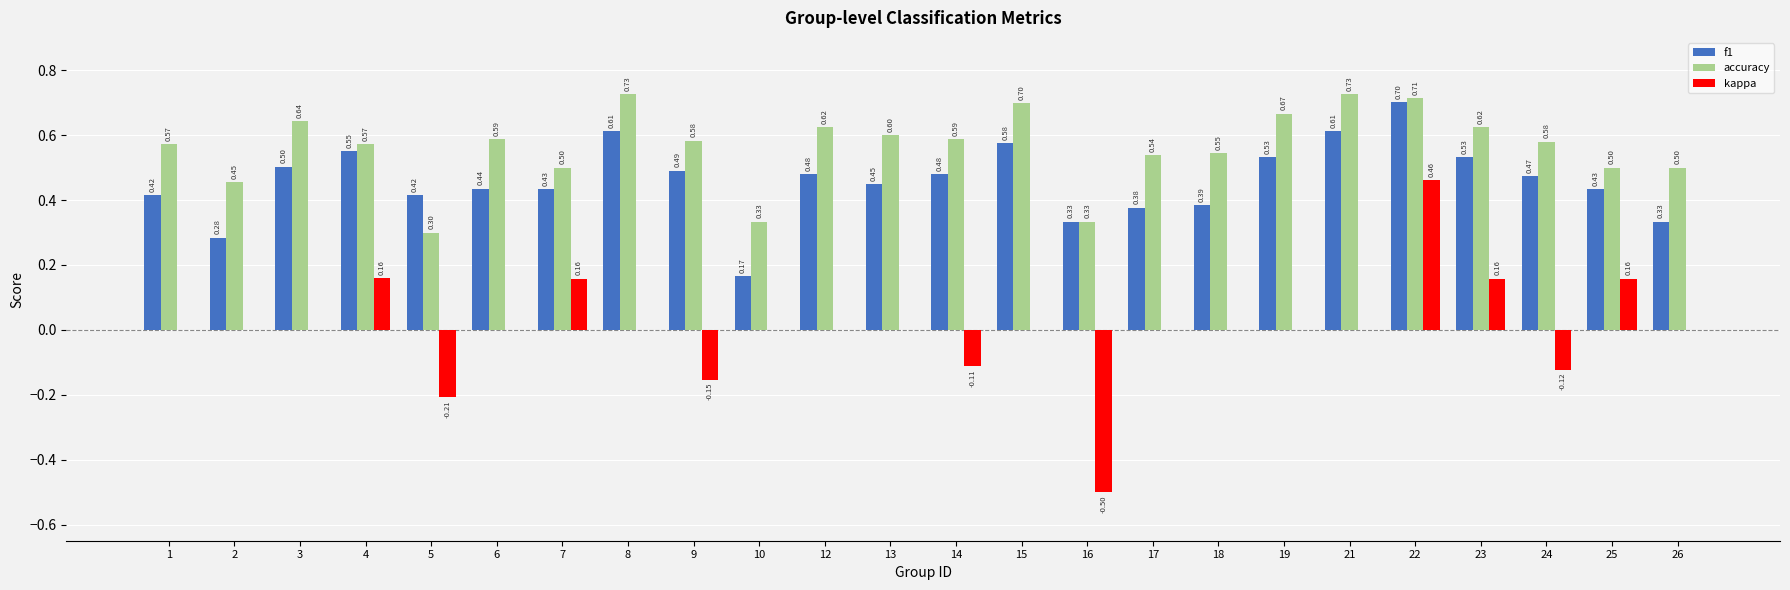

What is the sum of all accuracy values?

13.5